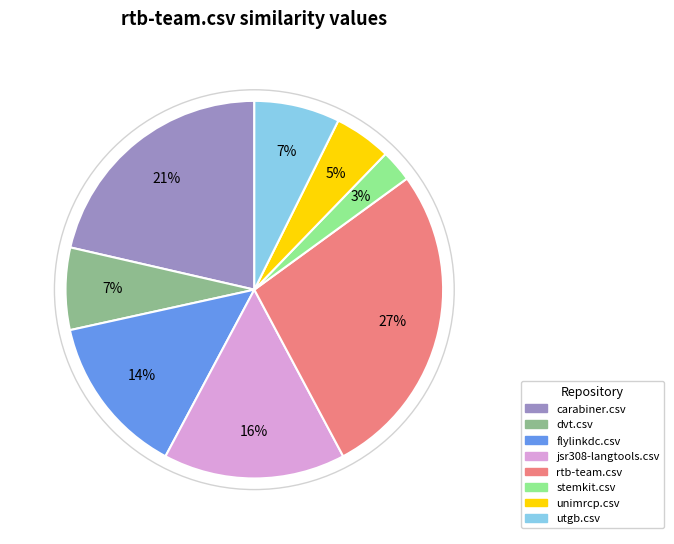

To the nearest percent, what percentage of the pie is carabiner.csv?

21%